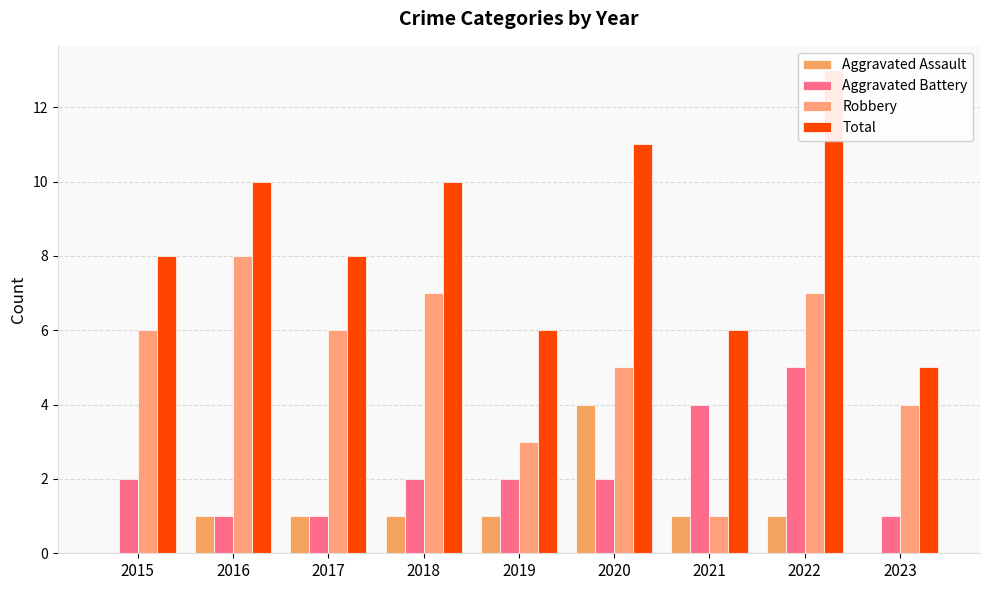

Rank the series at 2017 from highest to lowest value.

Total, Robbery, Aggravated Assault, Aggravated Battery